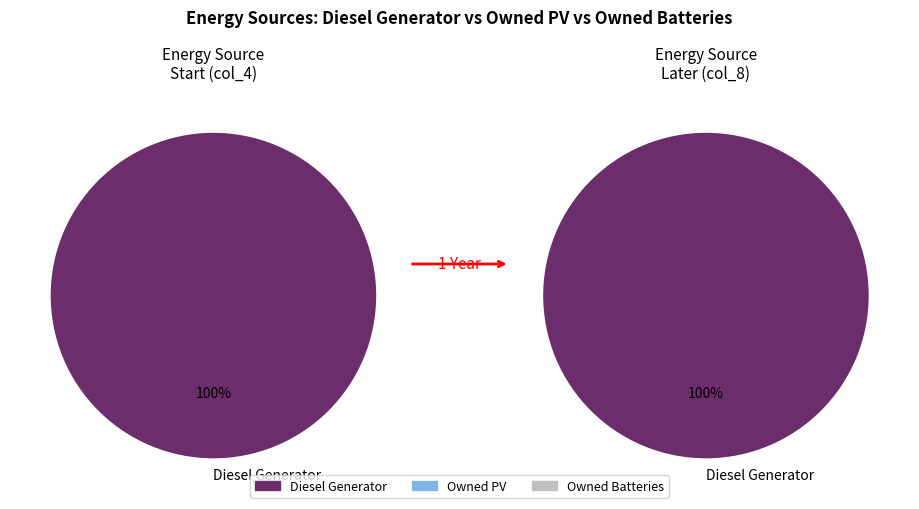

Which slice is the largest?

Diesel Generator